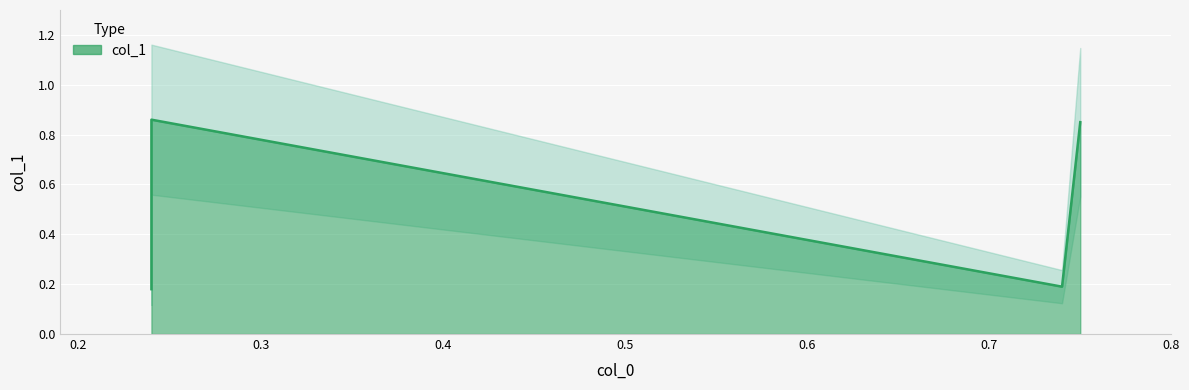

True or false: the data shows 0.3 at 0.24.

False